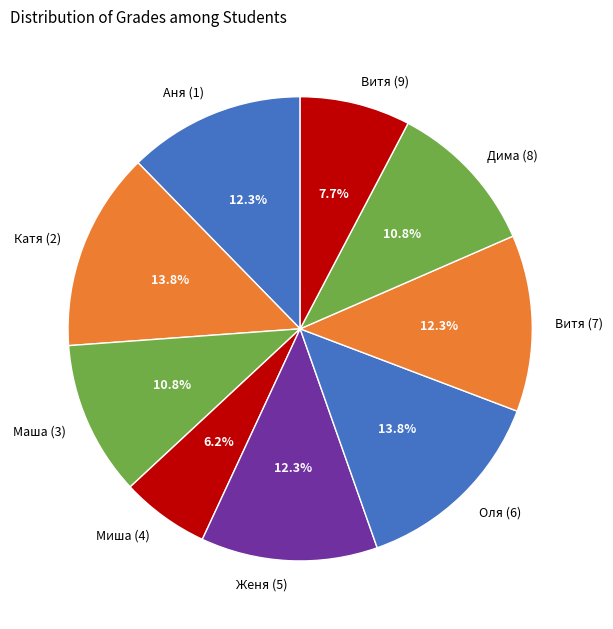

To the nearest percent, what is the combined percentage of Дима (8) and Аня (1)?

23%